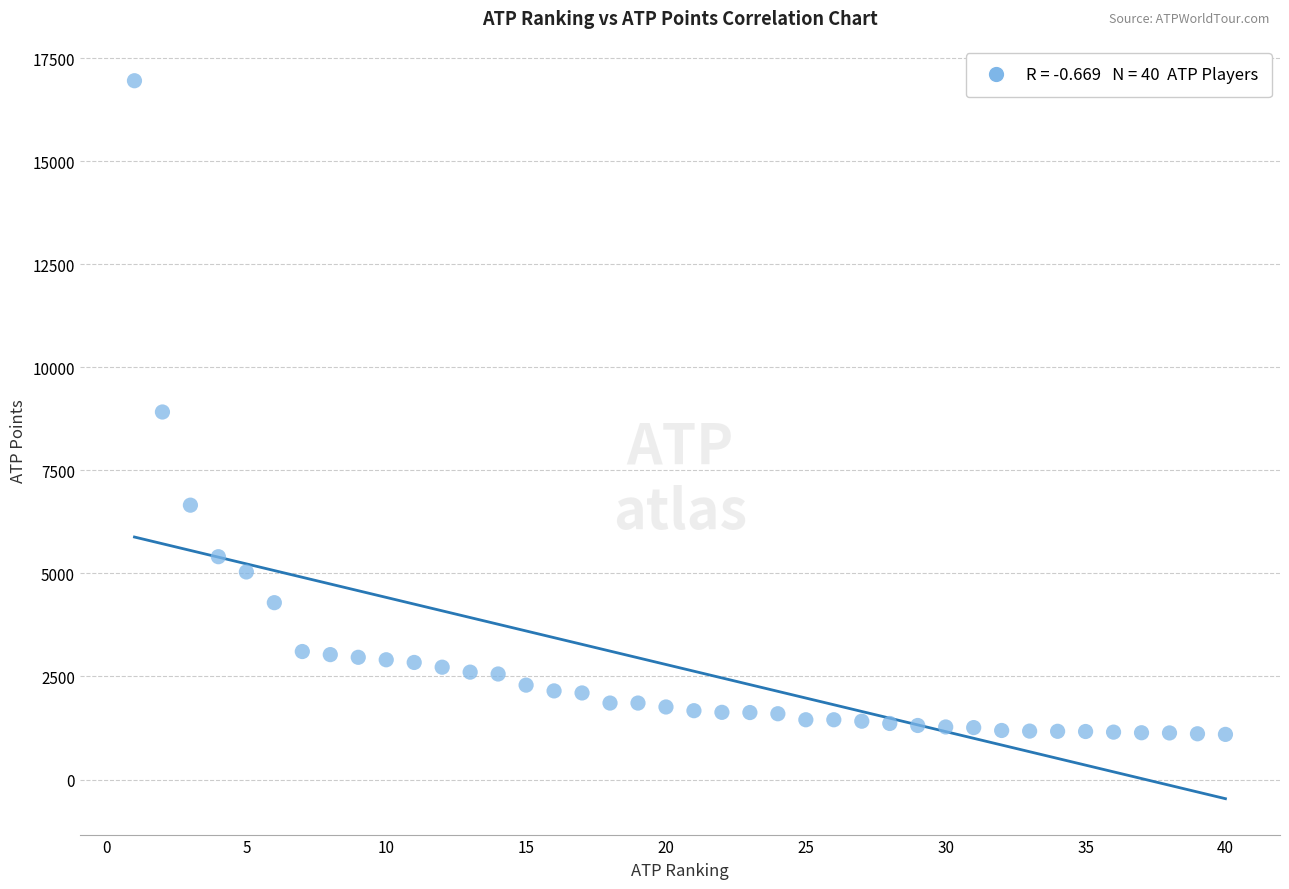

What is the range of X values (max minus min)?

39